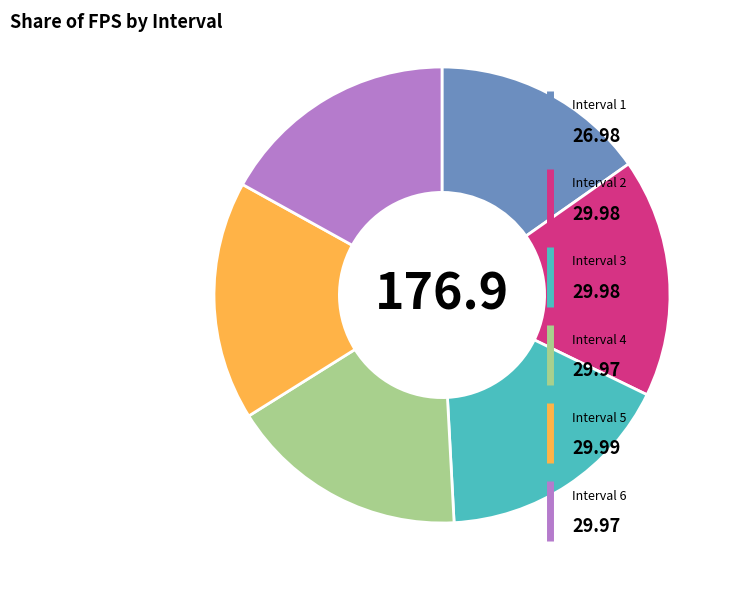

Is there any slice that represents more than half of the pie?

No